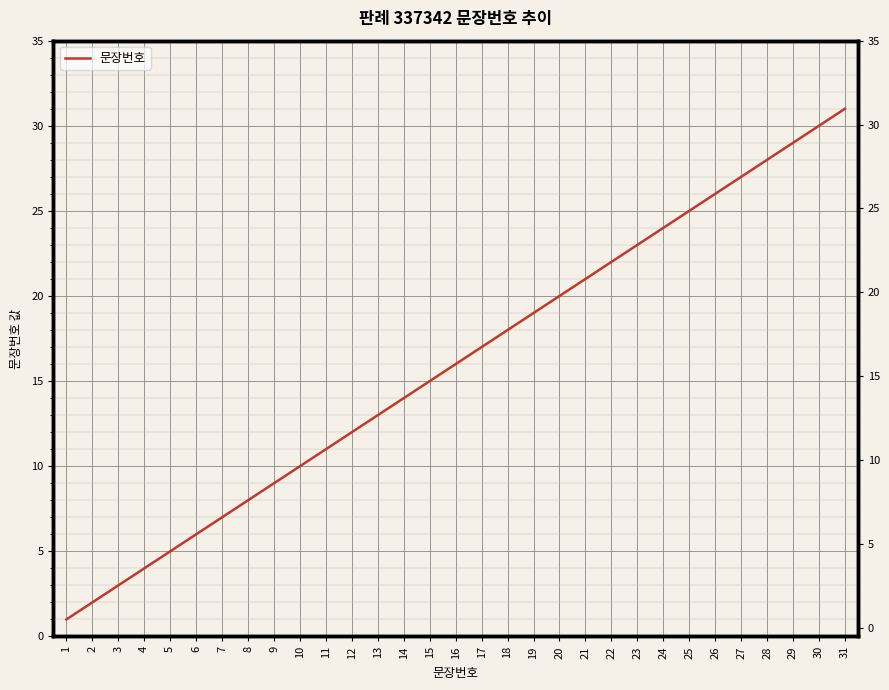

Read the value at 27, to the nearest 10.

30